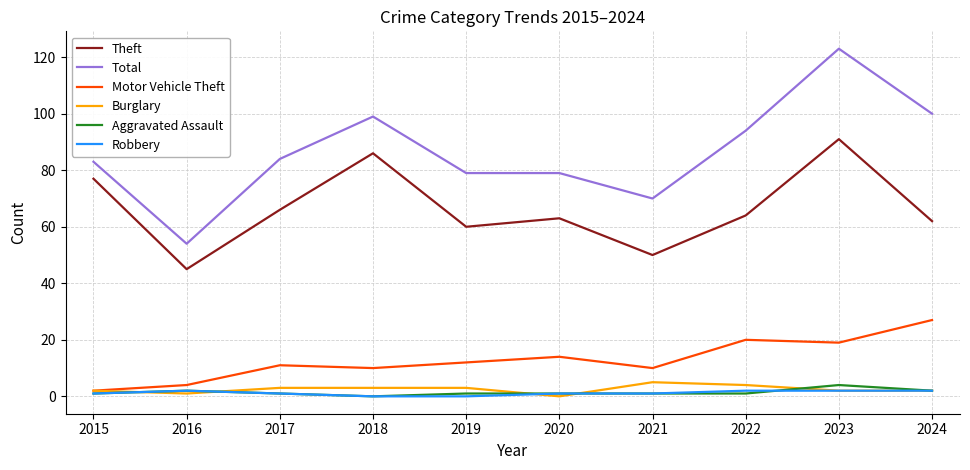

How many distinct data groups are displayed?

6